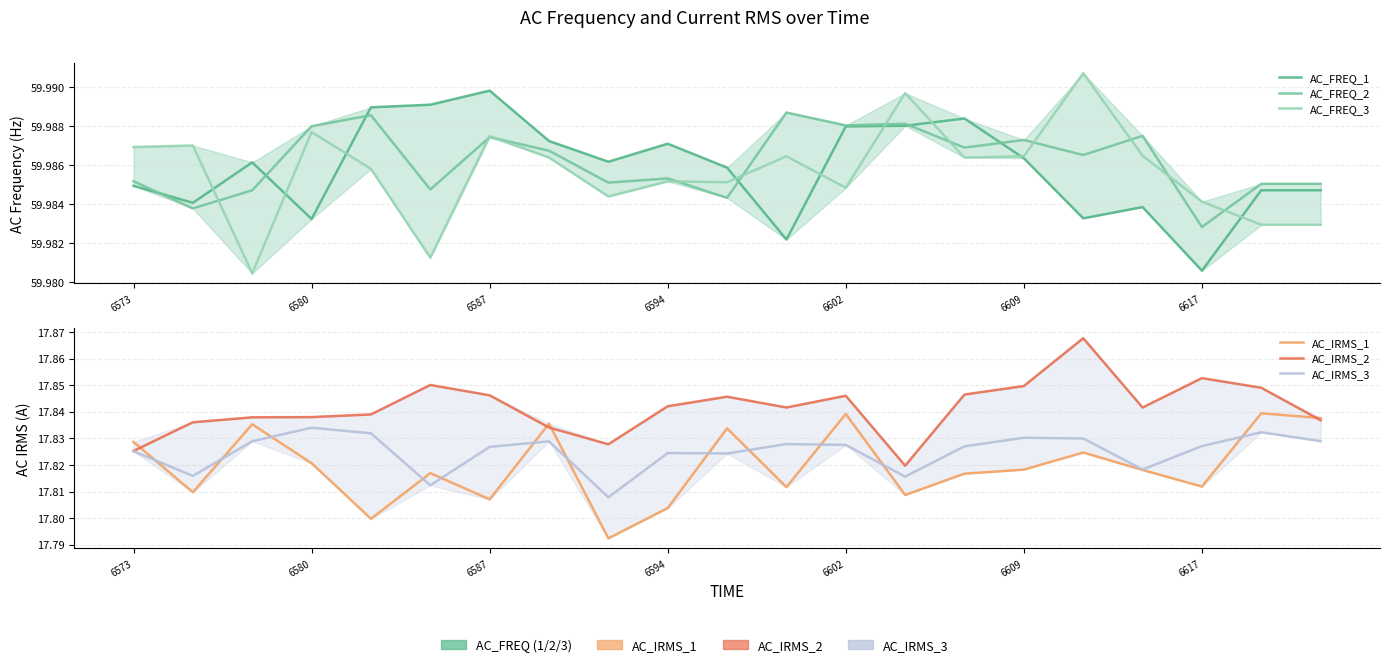

How many AC_FREQ_3 values are between 59 and 60?

21